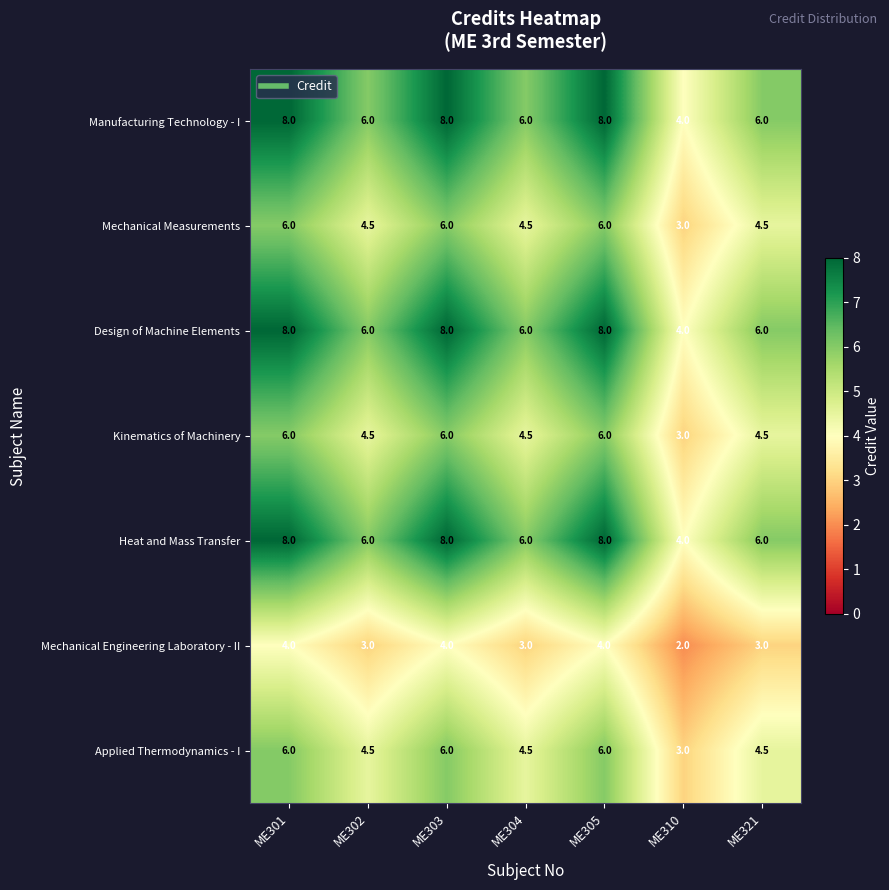

What is the total value across all series at ME305?

46.0